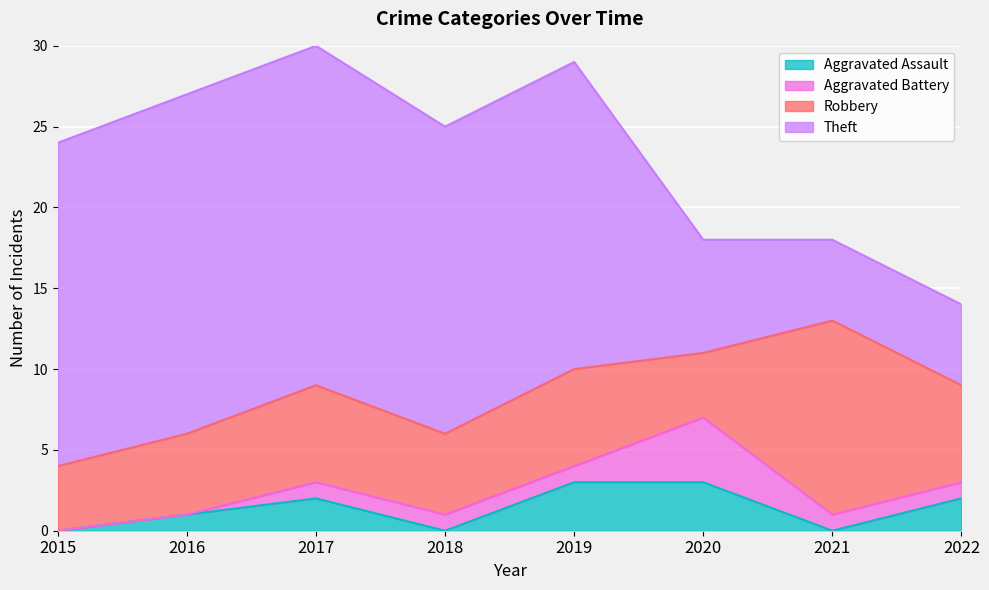

Reading right to left, what are all the values shown in this chart?

Aggravated Assault: 2022=2	2021=0	2020=3	2019=3	2018=0	2017=2	2016=1	2015=0
Aggravated Battery: 2022=1	2021=1	2020=4	2019=1	2018=1	2017=1	2016=0	2015=0
Robbery: 2022=6	2021=12	2020=4	2019=6	2018=5	2017=6	2016=5	2015=4
Theft: 2022=5	2021=5	2020=7	2019=19	2018=19	2017=21	2016=21	2015=20